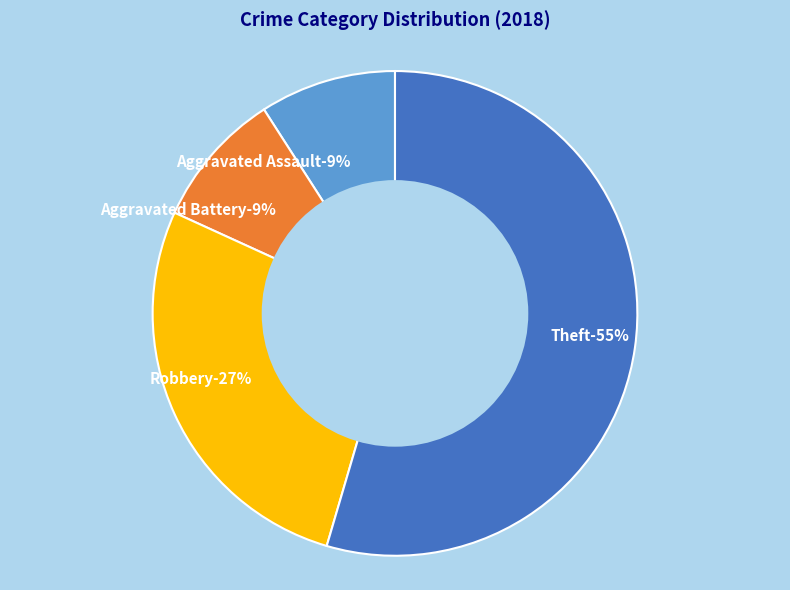

True or false: Theft accounts for 55% of the total.

True